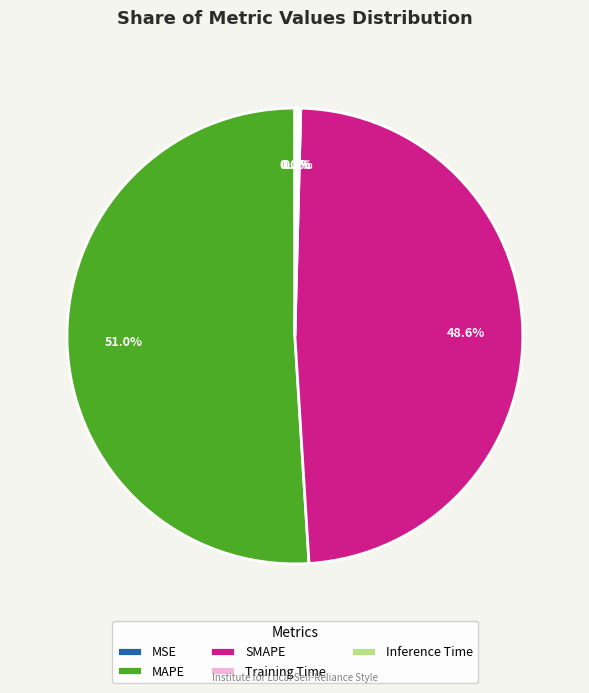

What portion of the pie excludes SMAPE?

51.4%